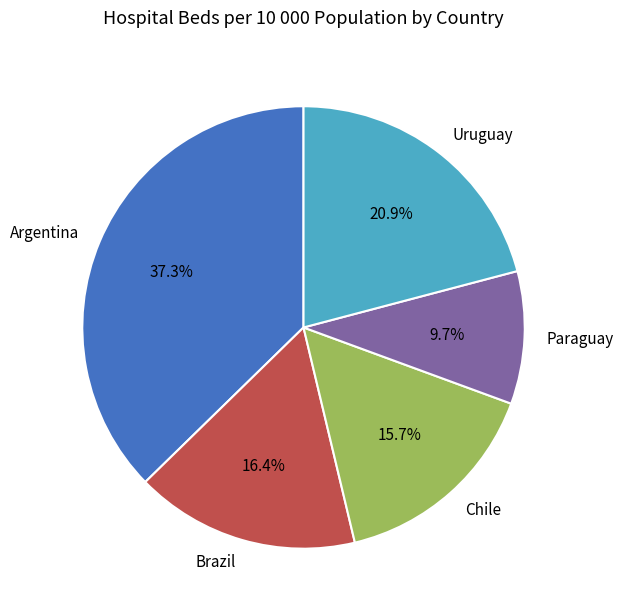

To the nearest percent, what is the difference between the Chile and Argentina slice percentages?

22%